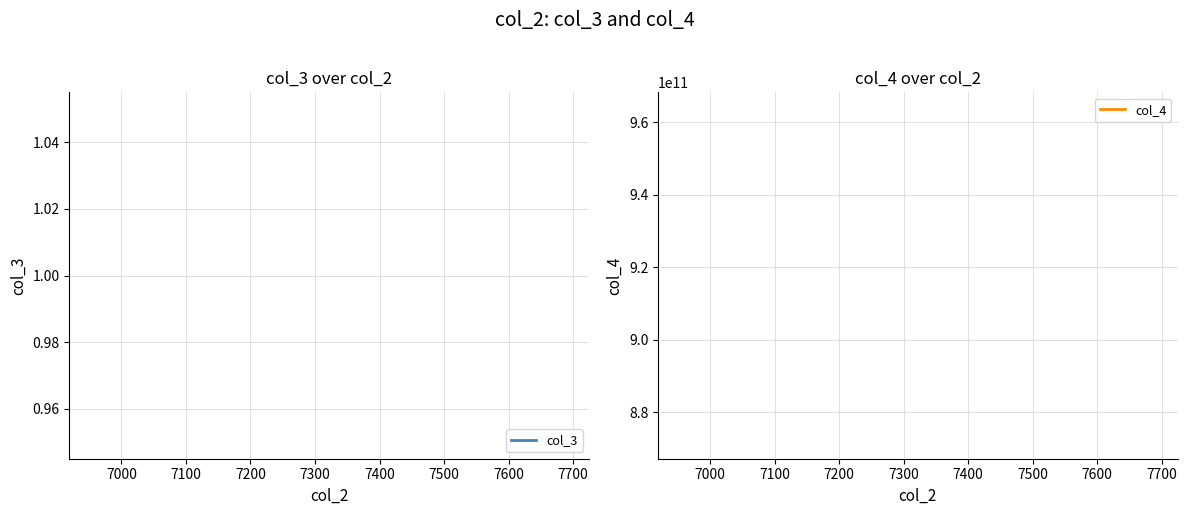

Rank the series by their average value, from highest to lowest.

col_4, col_3